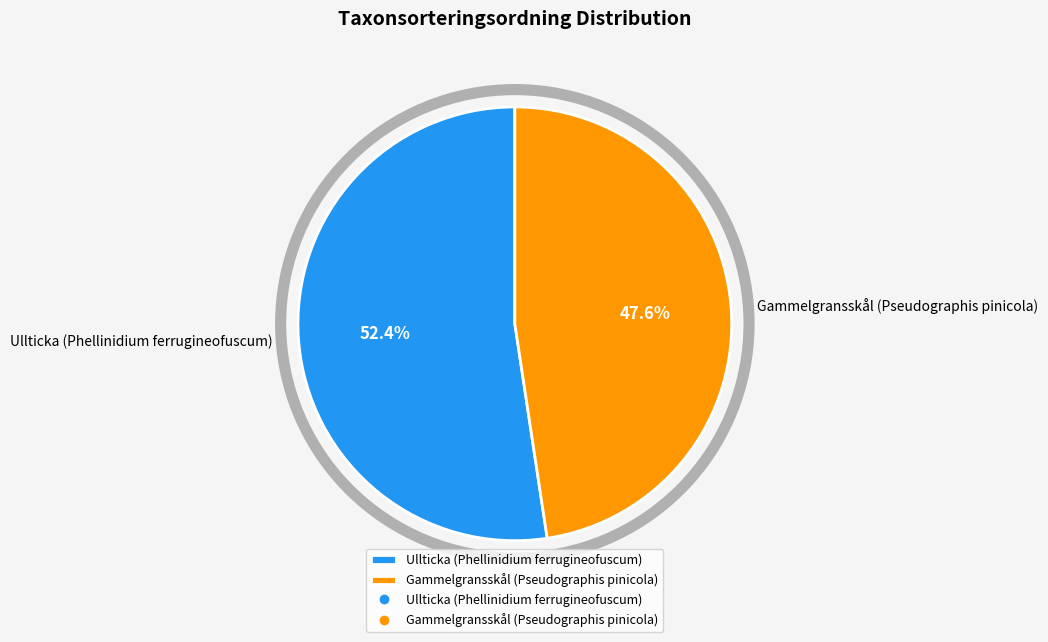

Approximately how many times larger is the value at Ullticka (Phellinidium ferrugineofuscum) compared to Gammelgransskål (Pseudographis pinicola)?

1.1